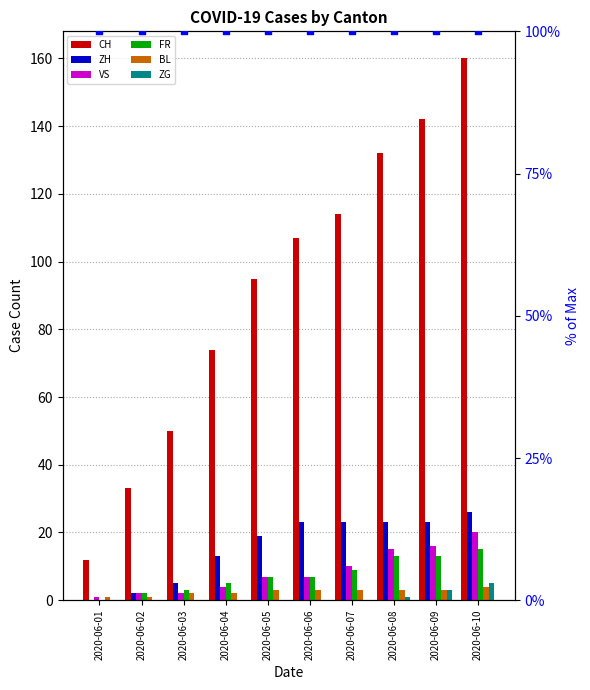

Is the value of FR at 1 greater than the value of VS at 1?

Yes